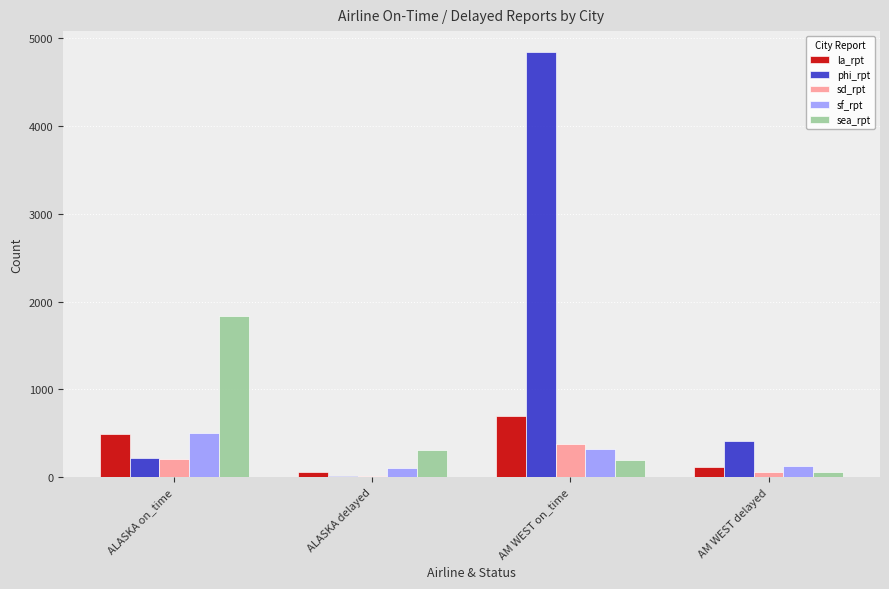

True or false: phi_rpt has a value of 4840 at AM WEST on_time.

True